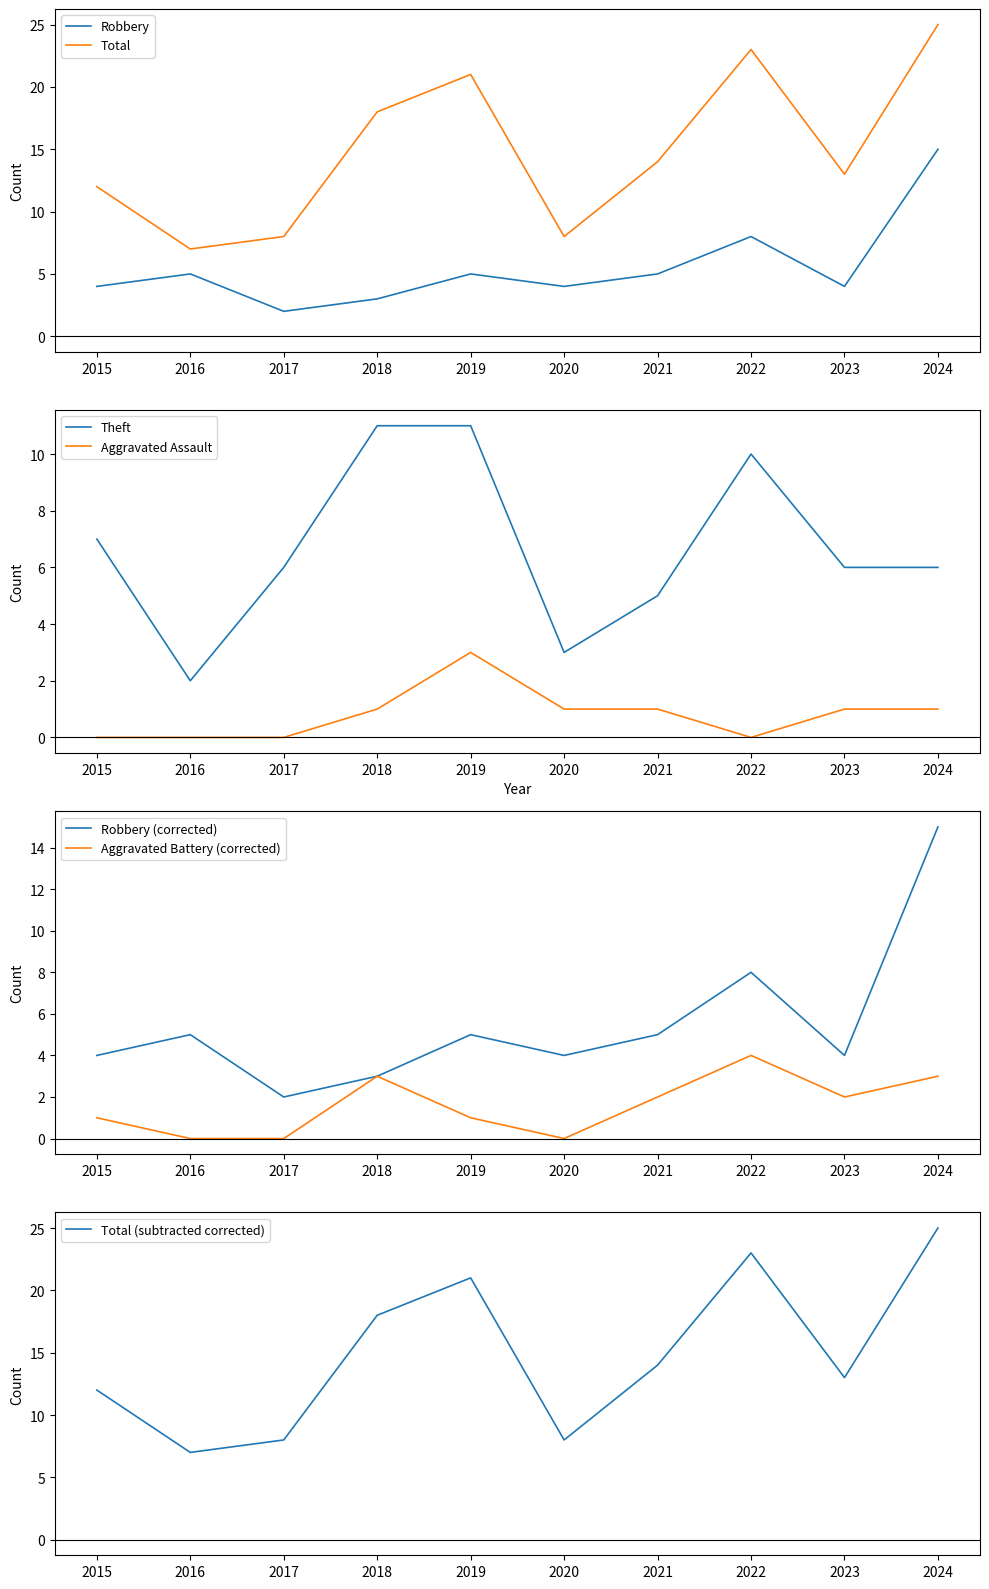

Reading left to right, transcribe all the data shown in this chart.

Robbery: 2015=4	2016=5	2017=2	2018=3	2019=5	2020=4	2021=5	2022=8	2023=4	2024=15
Theft: 2015=7	2016=2	2017=6	2018=11	2019=11	2020=3	2021=5	2022=10	2023=6	2024=6
Total: 2015=12	2016=7	2017=8	2018=18	2019=21	2020=8	2021=14	2022=23	2023=13	2024=25
Aggravated Assault: 2015=0	2016=0	2017=0	2018=1	2019=3	2020=1	2021=1	2022=0	2023=1	2024=1
Aggravated Battery: 2015=1	2016=0	2017=0	2018=3	2019=1	2020=0	2021=2	2022=4	2023=2	2024=3